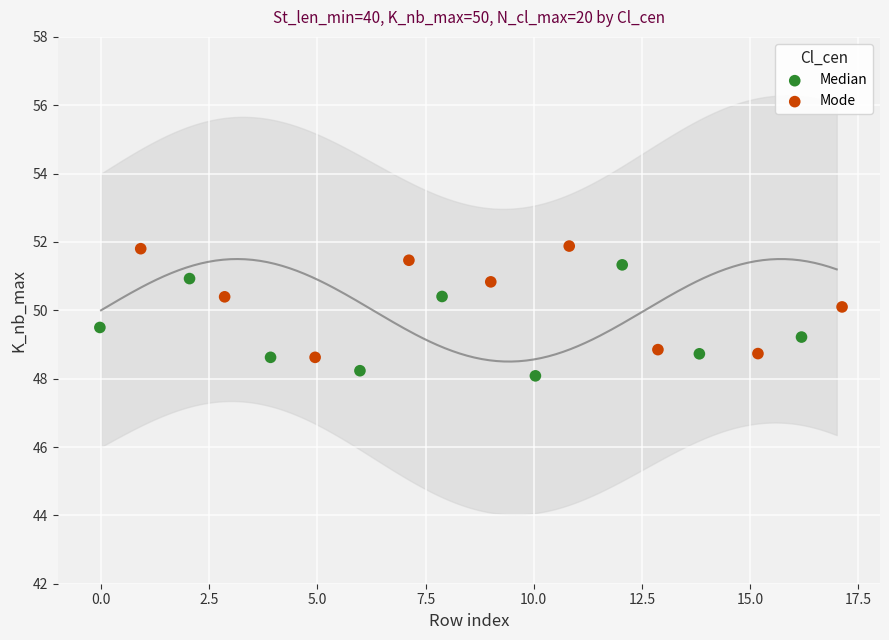

What are all the series names shown in the legend?

Median, Mode